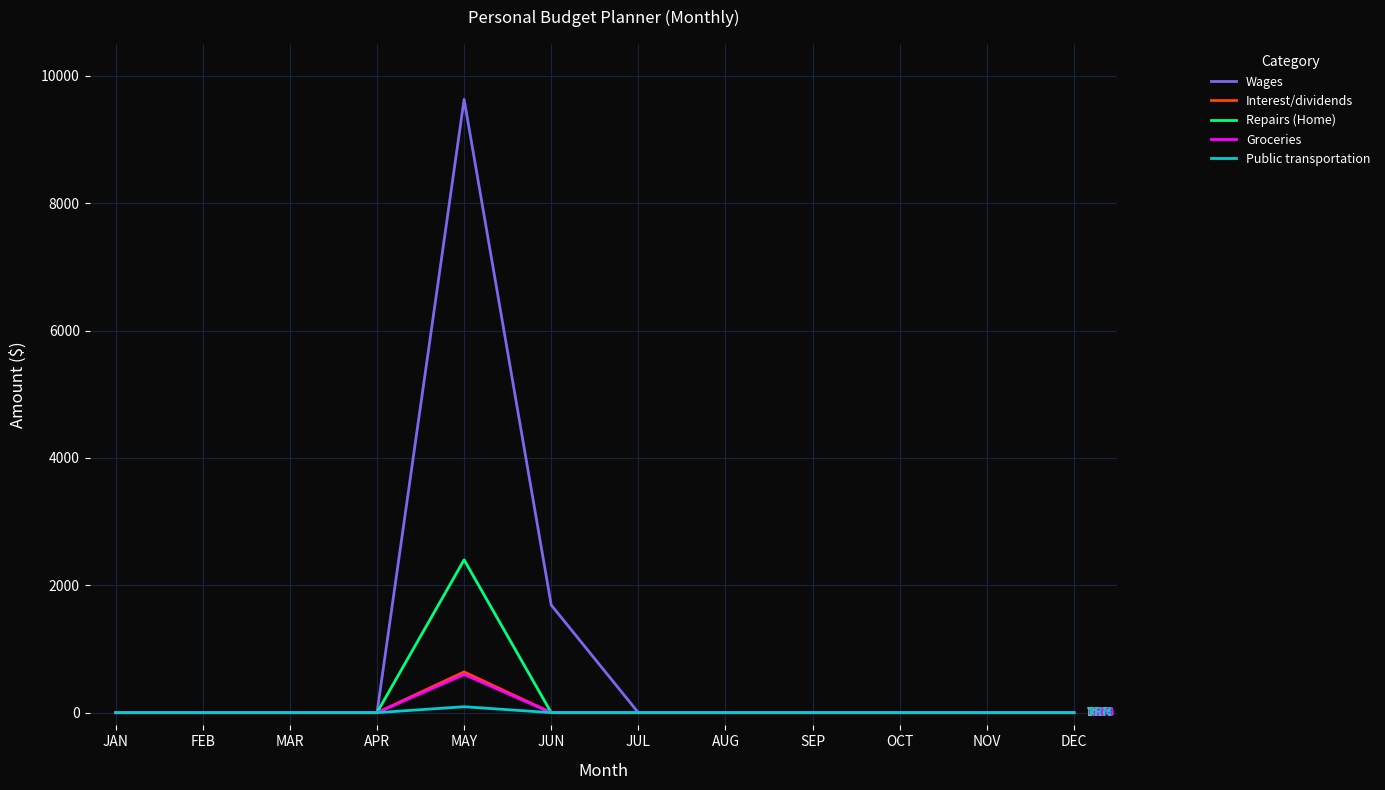

The Wages series shows 16094 at MAY. True or false?

False